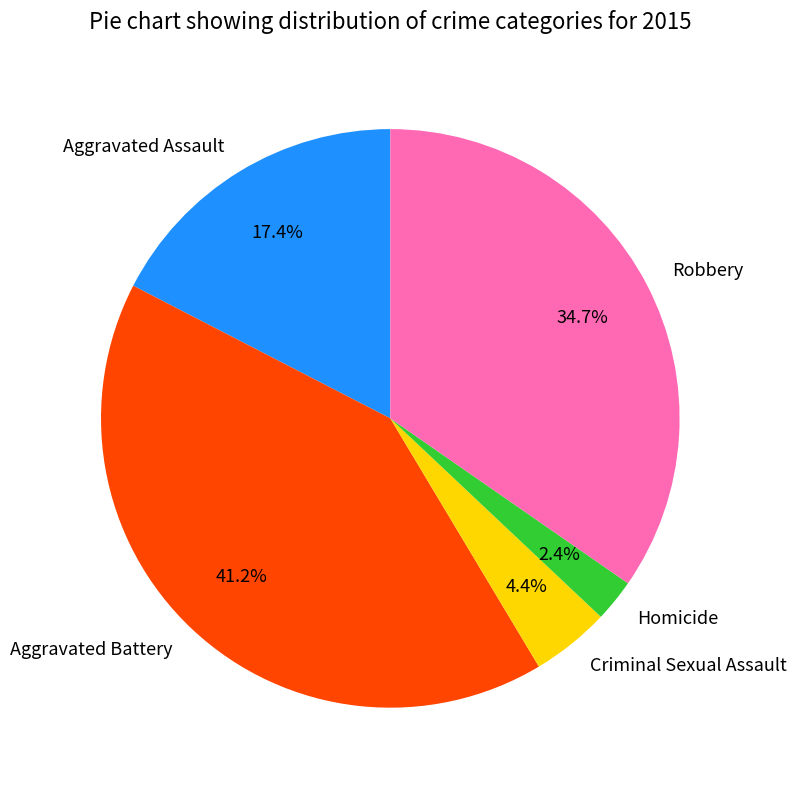

What is the total percentage of Robbery and Aggravated Battery?

75.8%